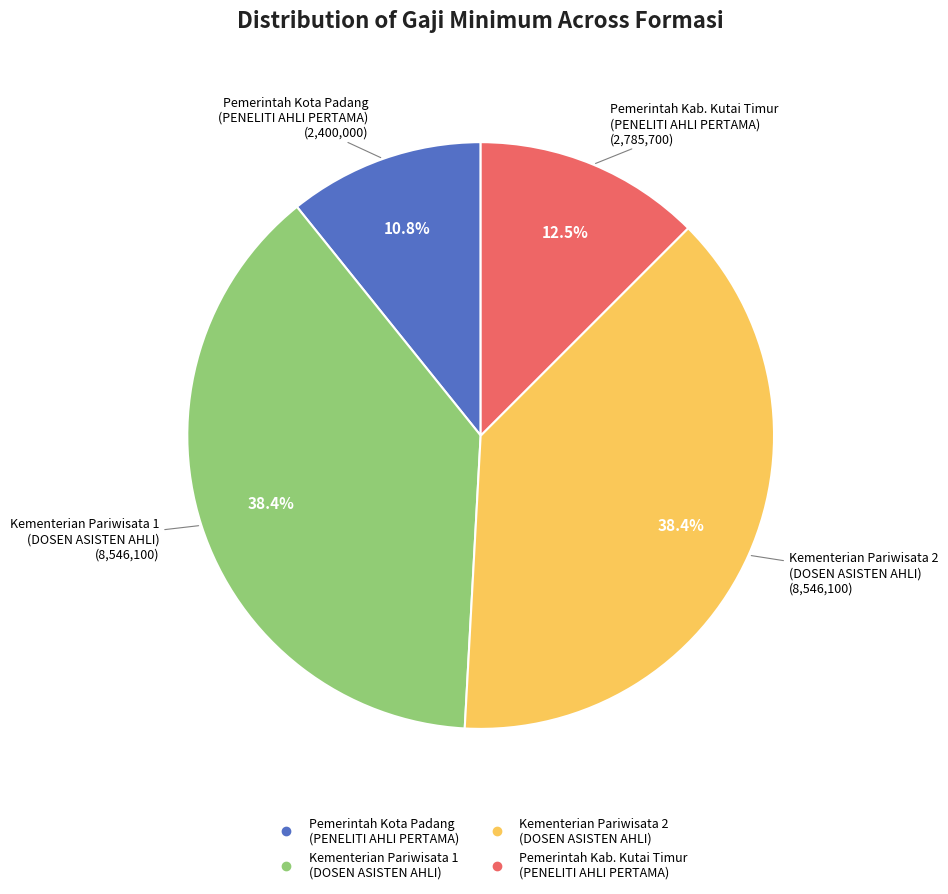

Is Pemerintah Kab. Kutai Timur (PENELITI AHLI PERTAMA) the majority of the pie?

No